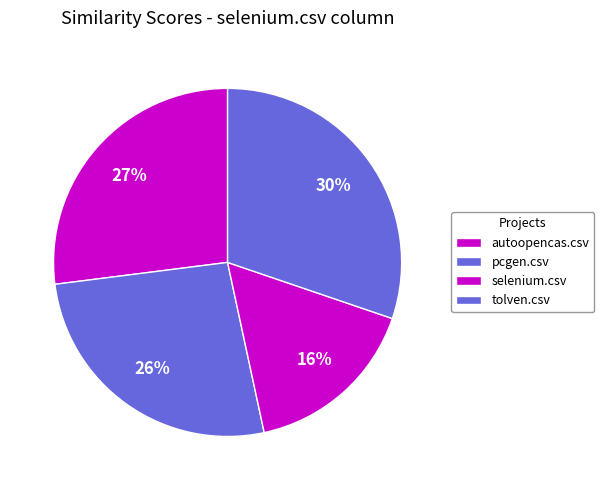

How many segments does this pie chart have?

4